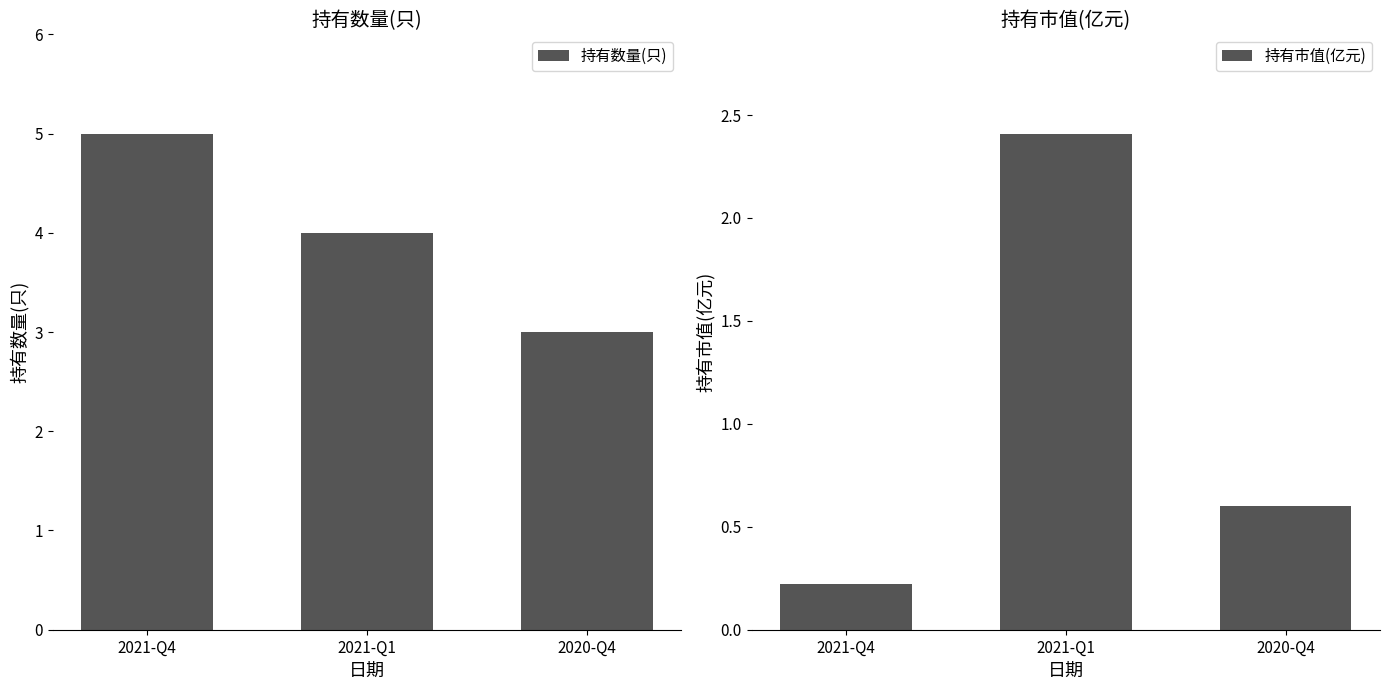

The value of 持有市值(亿元) at 2021-Q4 is 0.1. True or false?

False